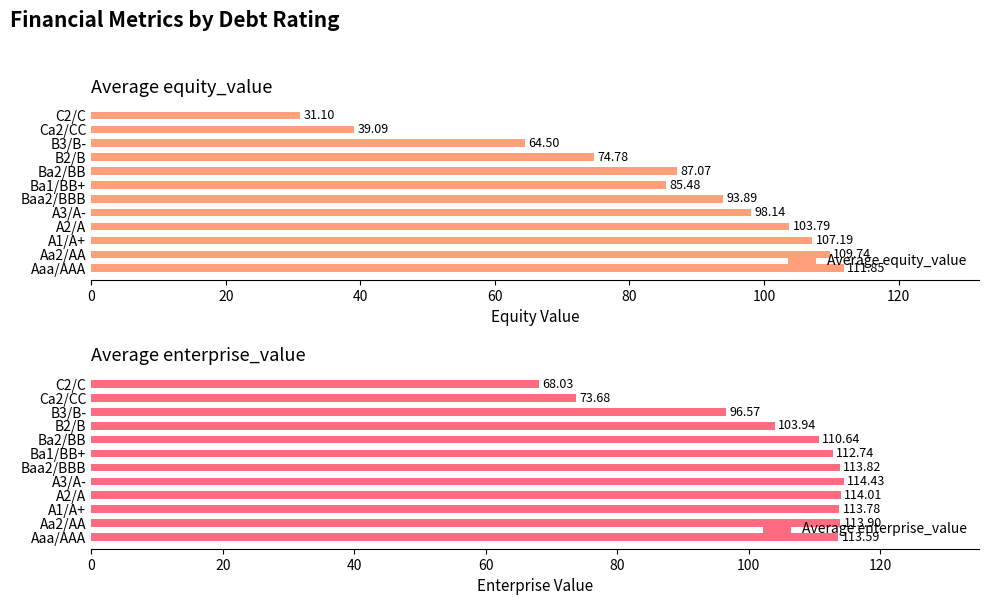

How many data points in Average enterprise_value are above 113?

6